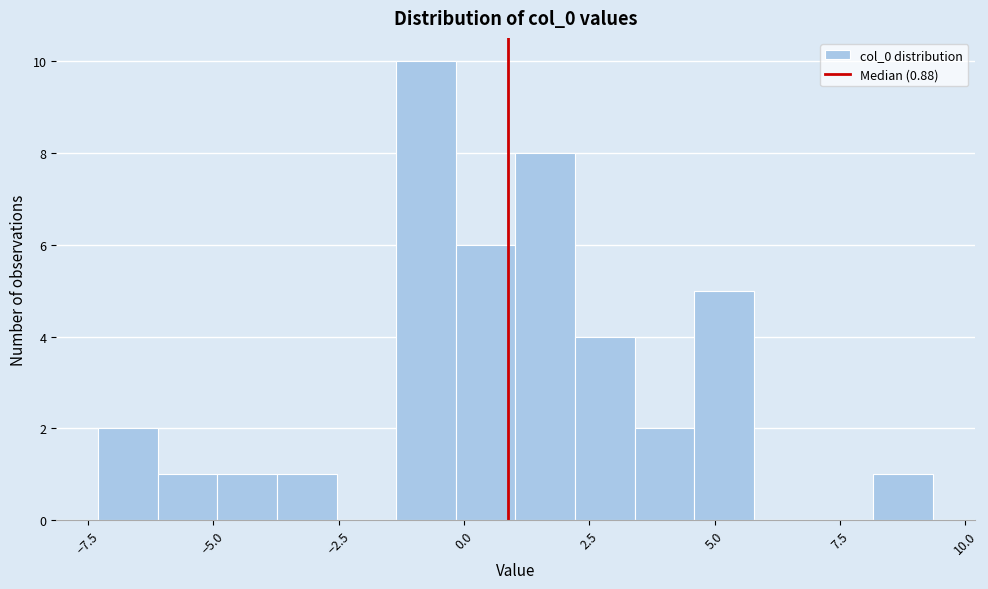

Around what value on the x-axis is the tallest bar? Give the approximate position of its centre, as read against the axis.

-1.0